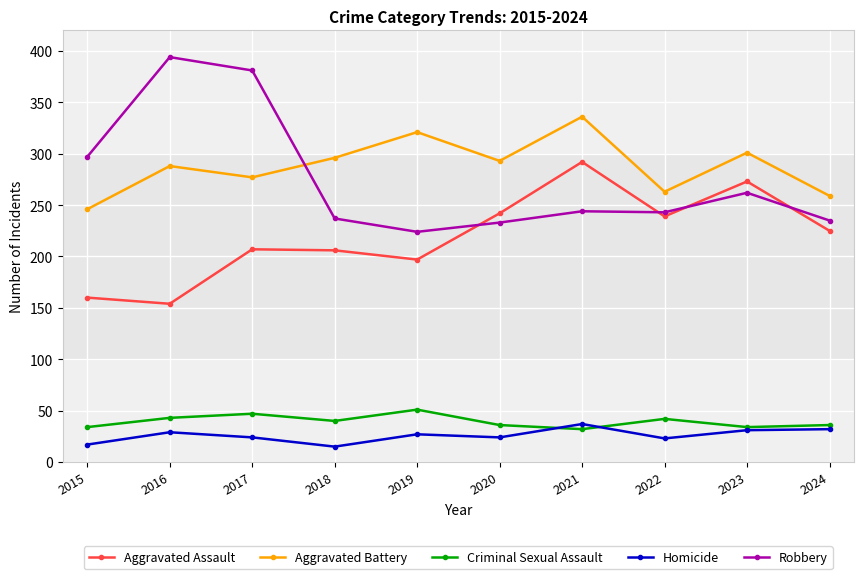

What is the total value across all series at 2021?

941